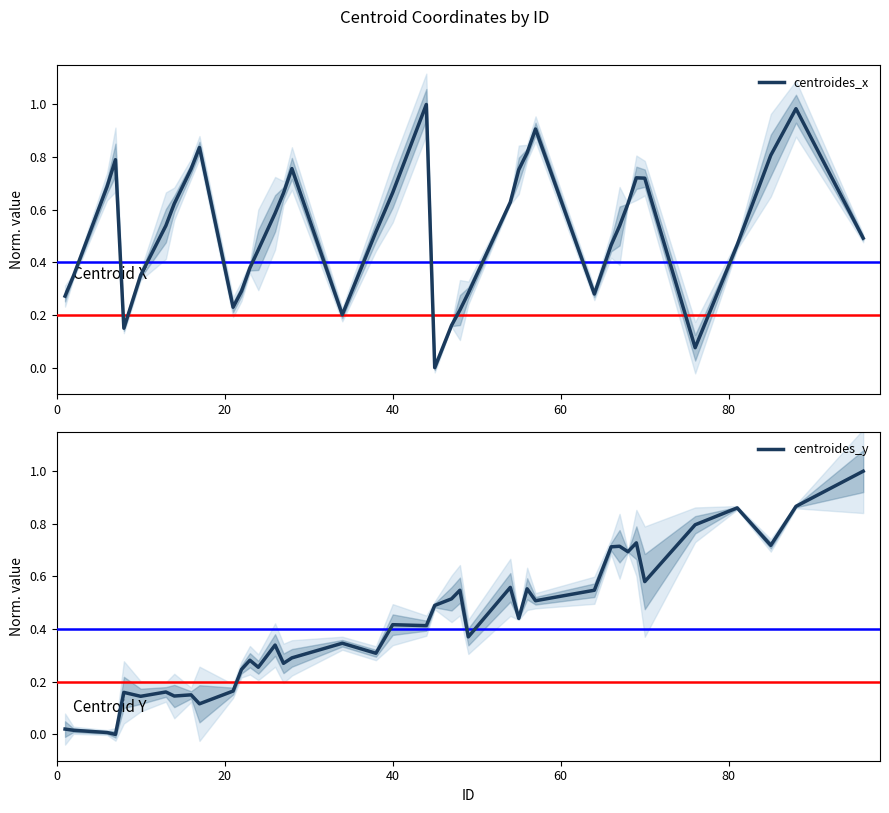

What is the difference between the second highest and second lowest values in the centroides_x series?

0.9